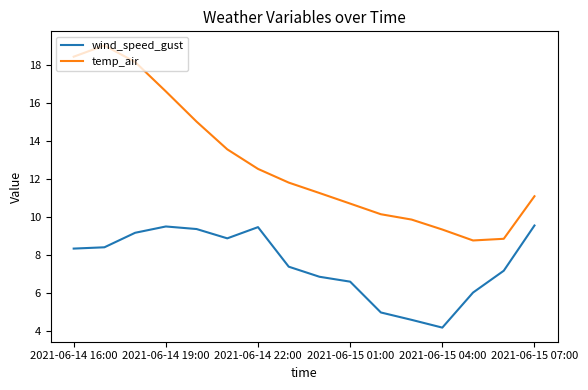

True or false: wind_speed_gust and temp_air intersect in this chart.

False